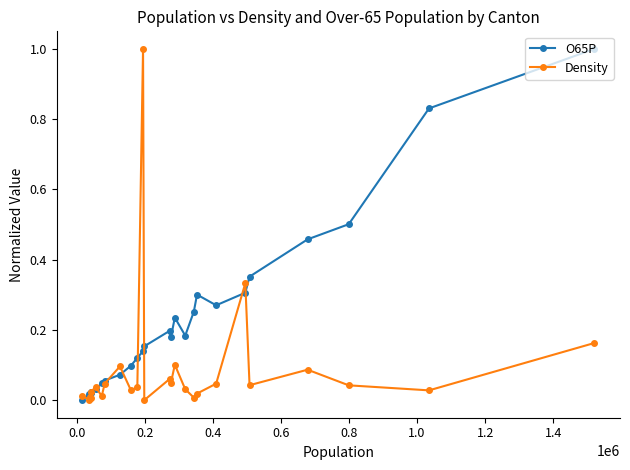

Count the number of data series in this chart.

2